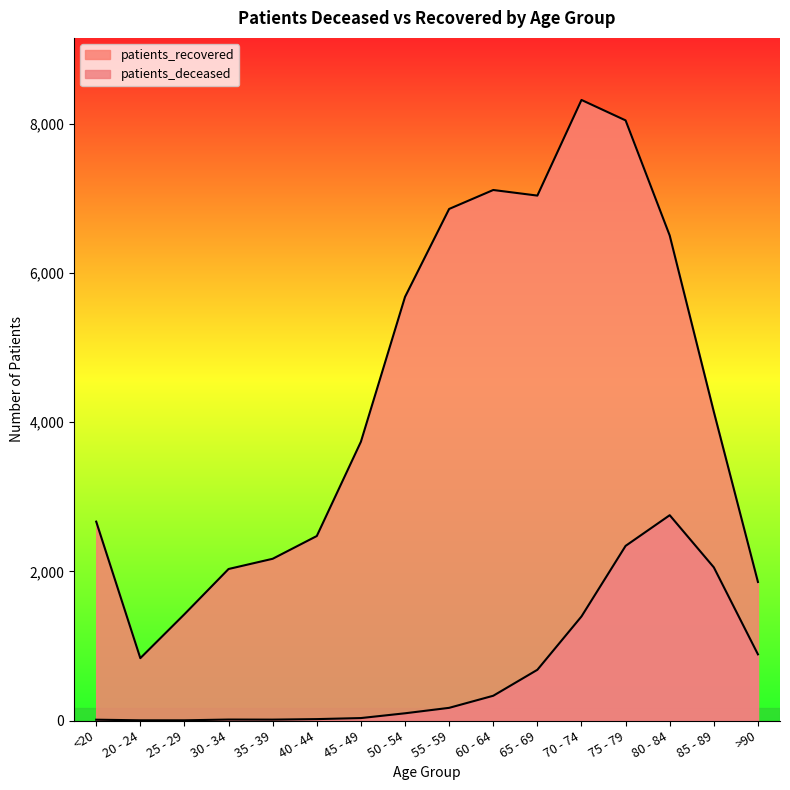

What is the minimum value for patients_recovered?

836